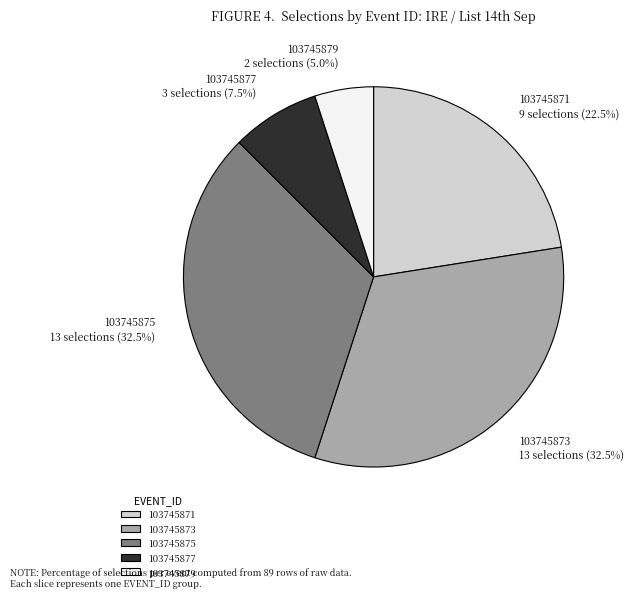

Which has a higher value, 103745871 or 103745873?

103745873